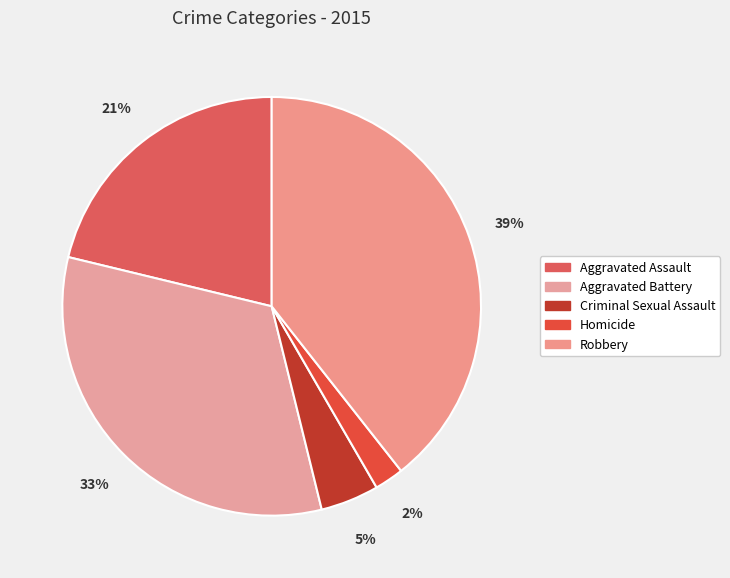

To the nearest percent, what percentage of the pie is Robbery?

39%